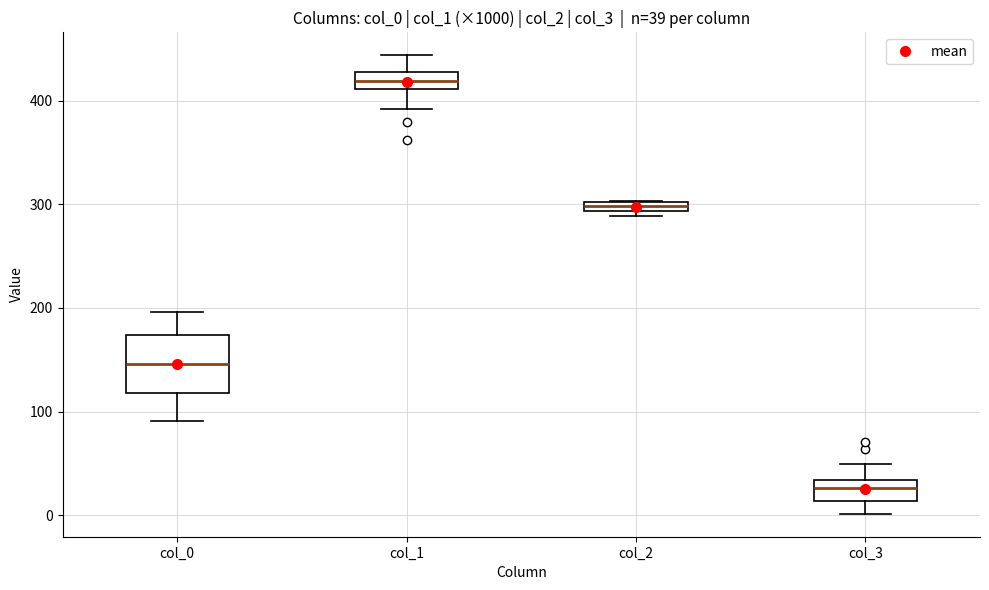

Which box's median line is the highest?

col_1